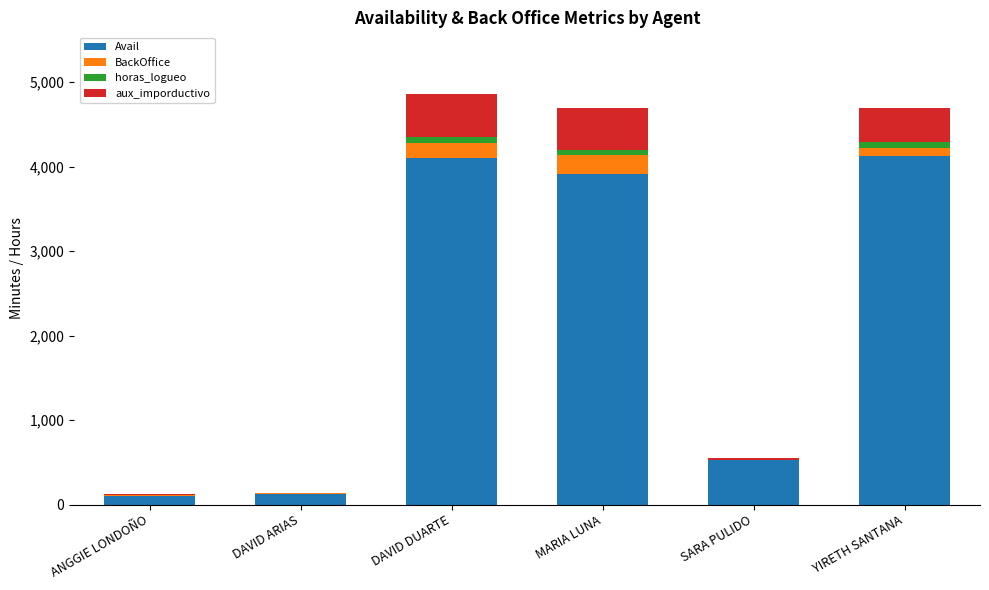

What is the highest value of the Avail series?

4124.0